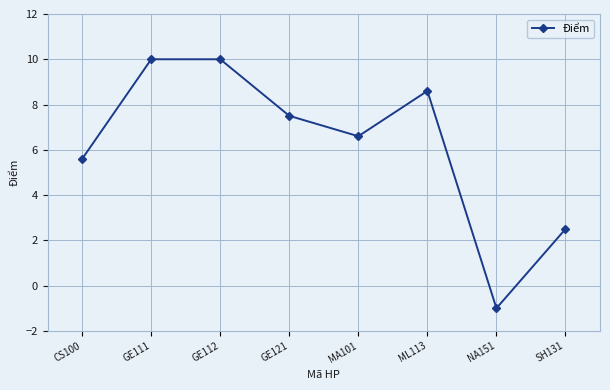

What position from the right is GE111?

7